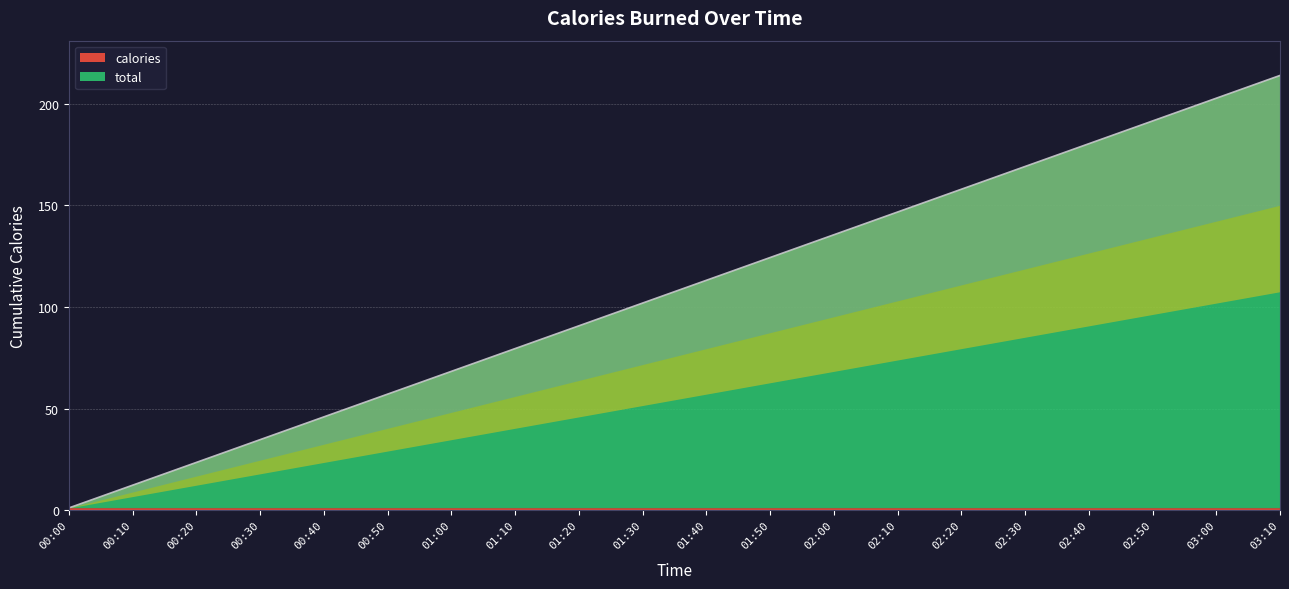

What is the difference between the maximum and minimum values?

212.7